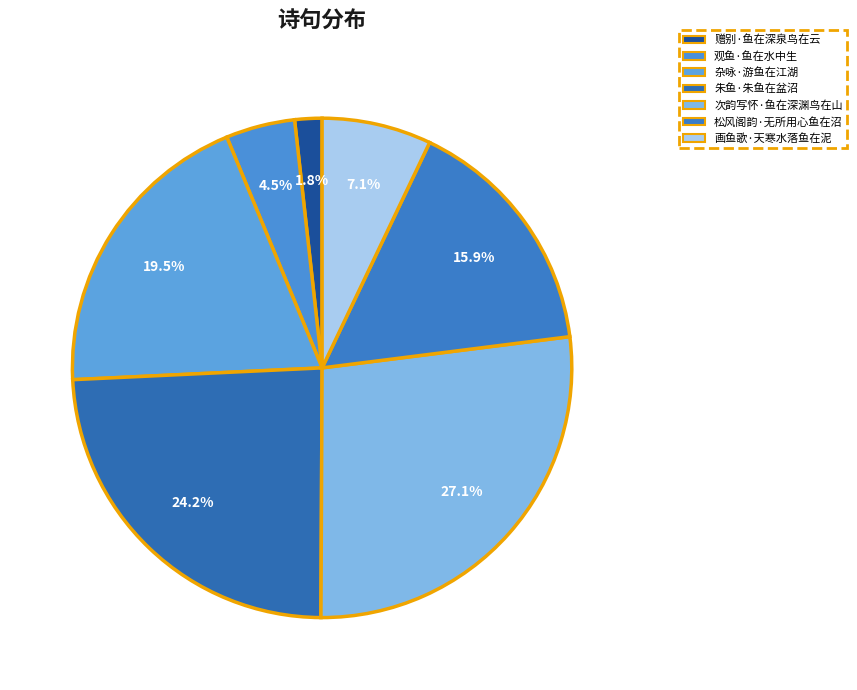

Rank the categories by value from lowest to highest.

赠别·鱼在深泉鸟在云, 观鱼·鱼在水中生, 画鱼歌·天寒水落鱼在泥, 松风阁韵·无所用心鱼在沼, 杂咏·游鱼在江湖, 朱鱼·朱鱼在盆沼, 次韵写怀·鱼在深渊鸟在山